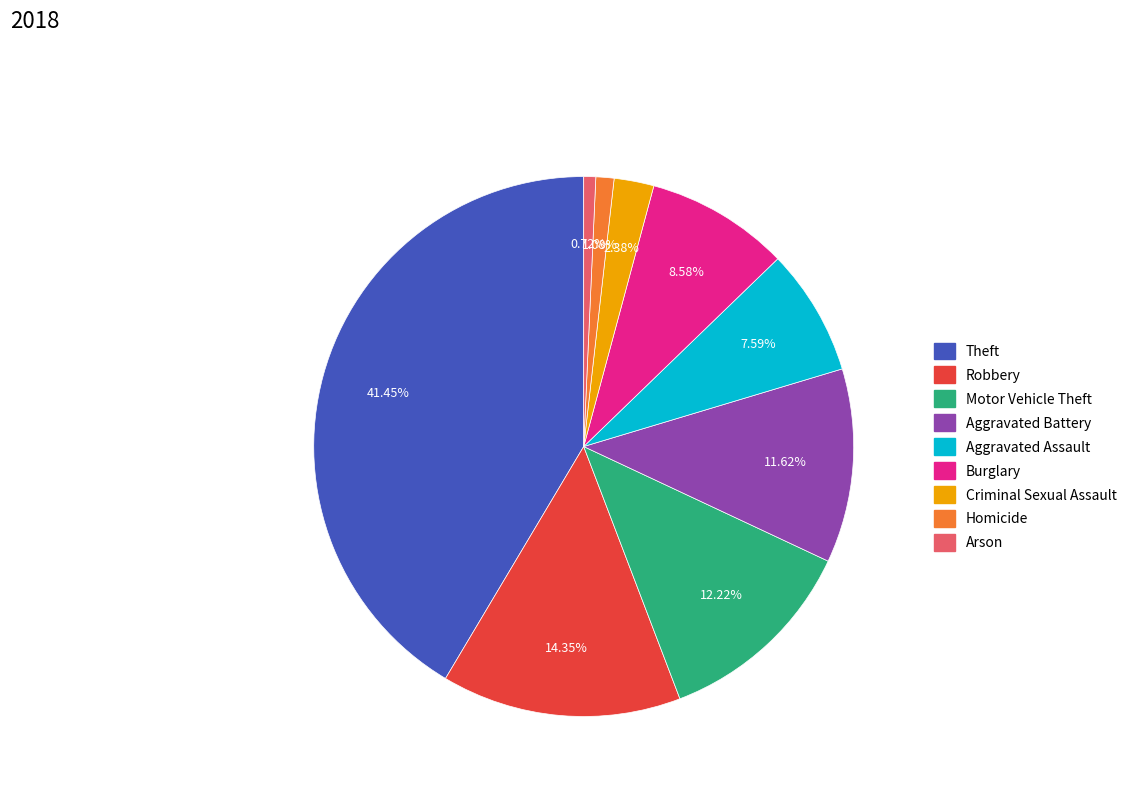

Is there any slice that represents more than half of the pie?

No